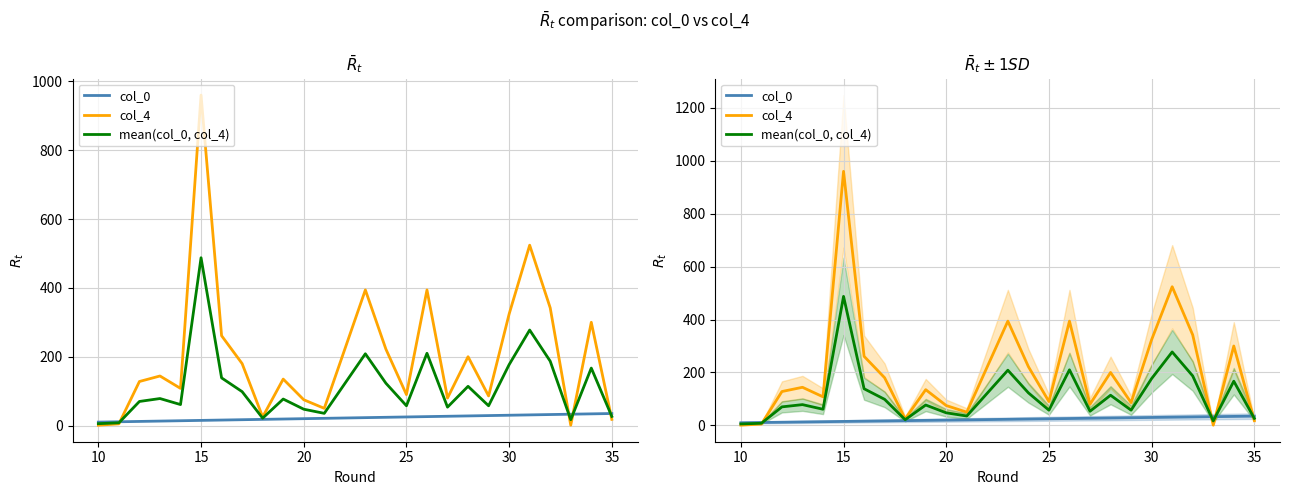

True or false: col_4 has a value of 144.0 at 35.

False